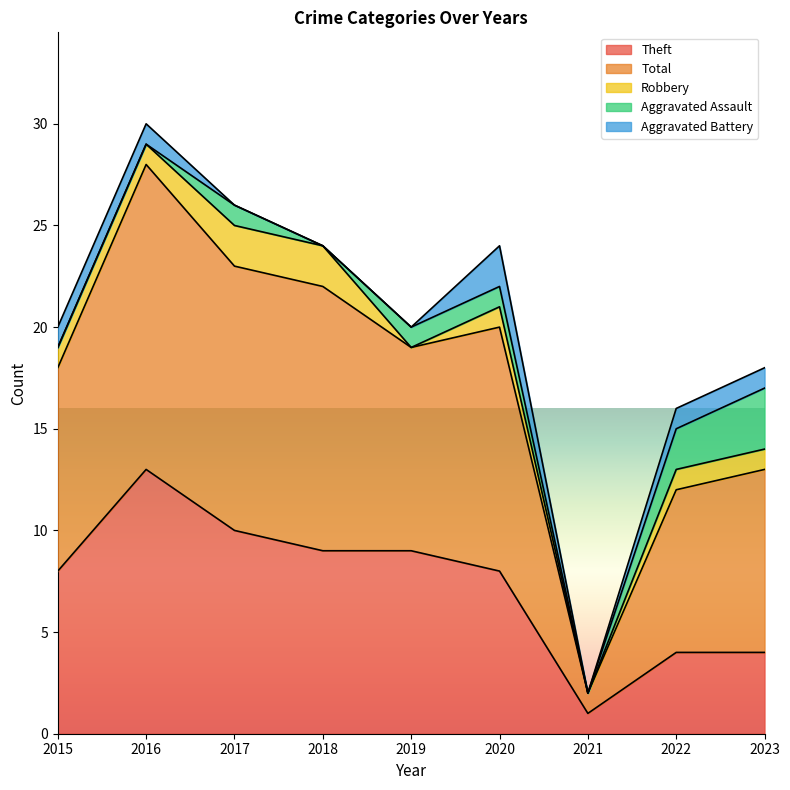

Which category has the lowest value in the Theft series?

2021